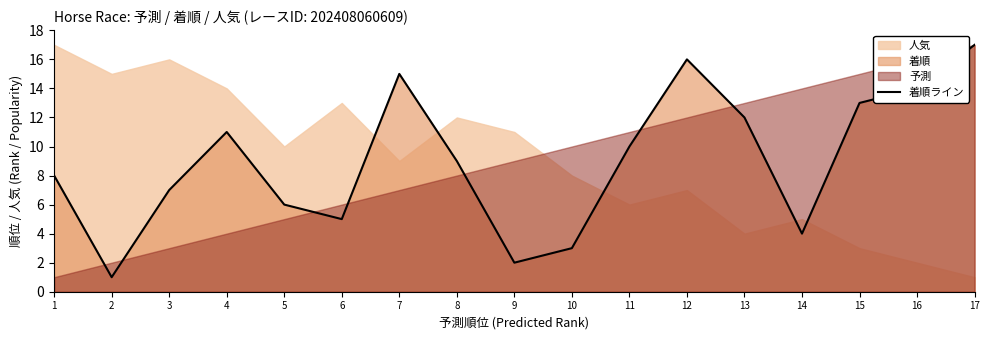

Where is the data nearest to the value 9?

8